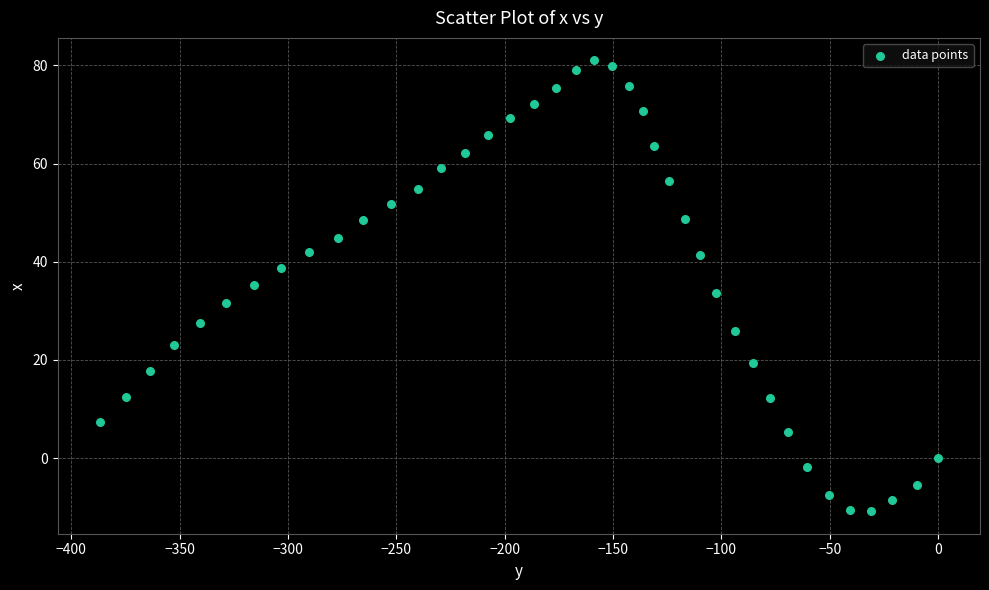

What is the range of X values (max minus min)?

386.9